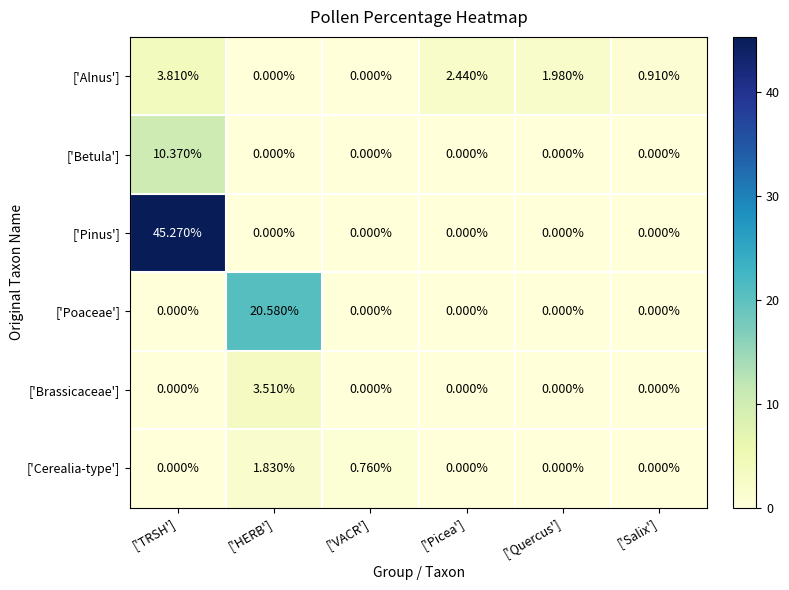

At which label does ['Poaceae'] reach its peak?

['HERB']